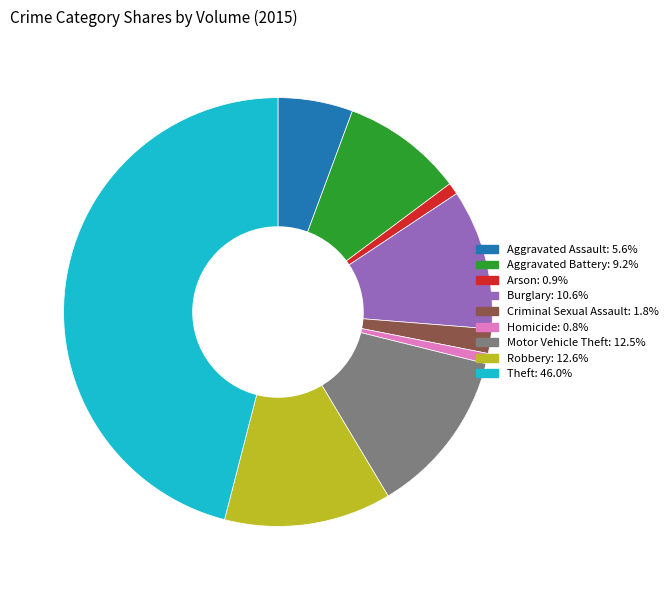

Do Criminal Sexual Assault and Theft together represent more than half of the pie?

No